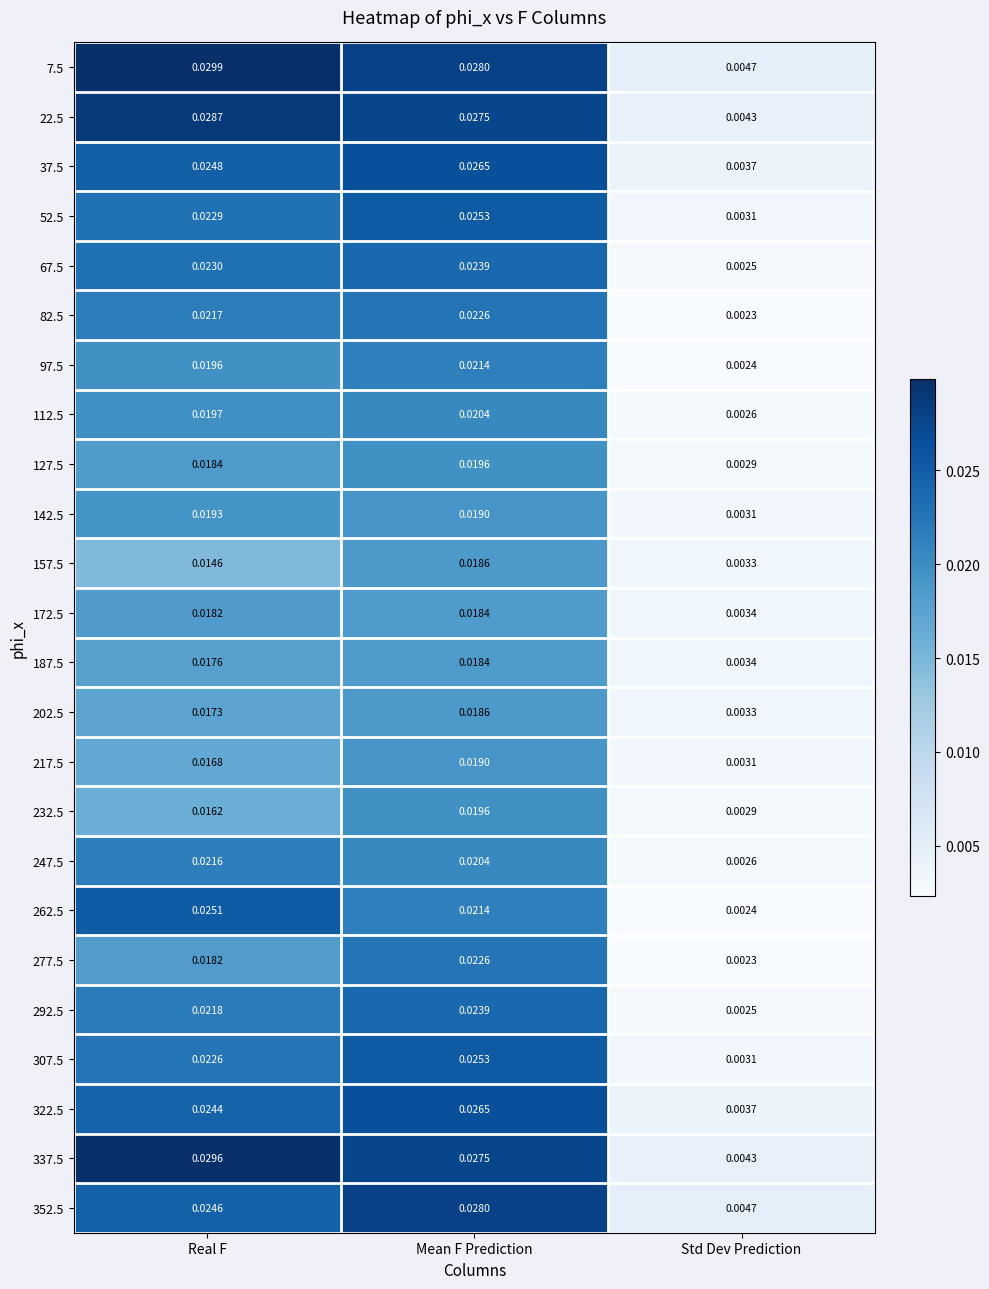

At which category is the sum across all series the highest?

Mean F Prediction